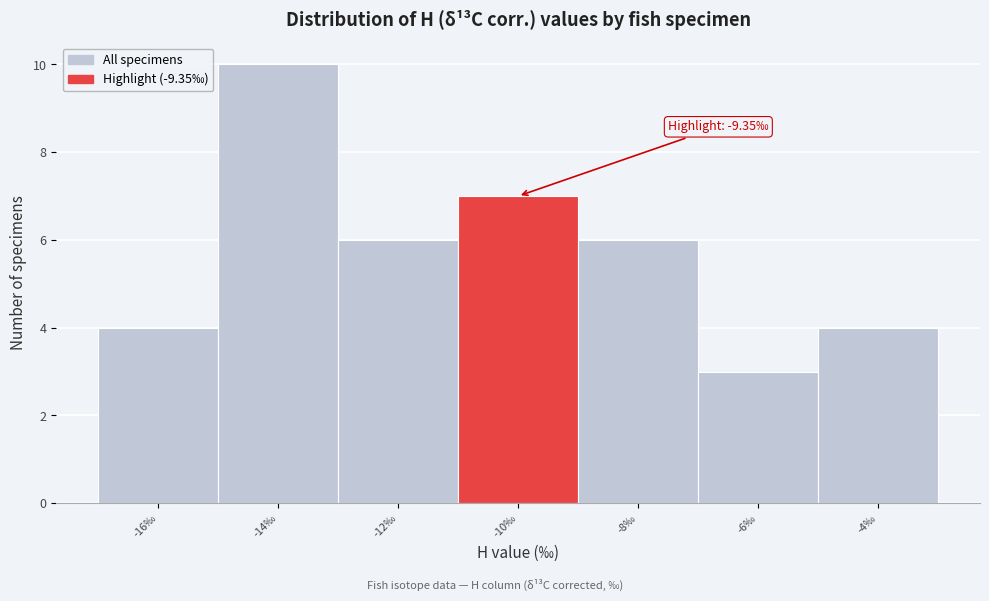

Reading left to right, what are all the values shown in this chart?

4	10	6	7	6	3	4